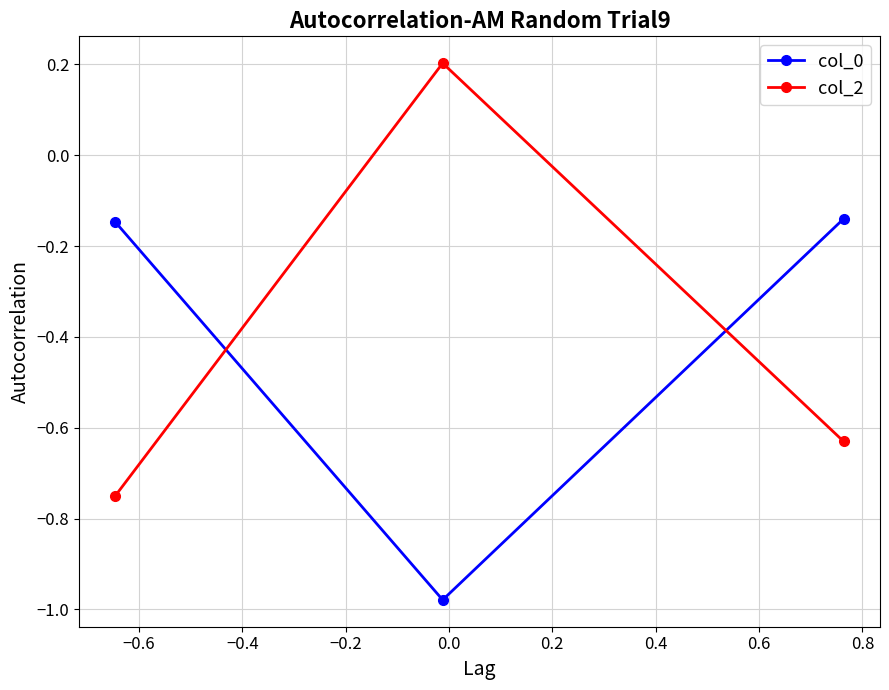

Which series has the widest spread of values?

col_2